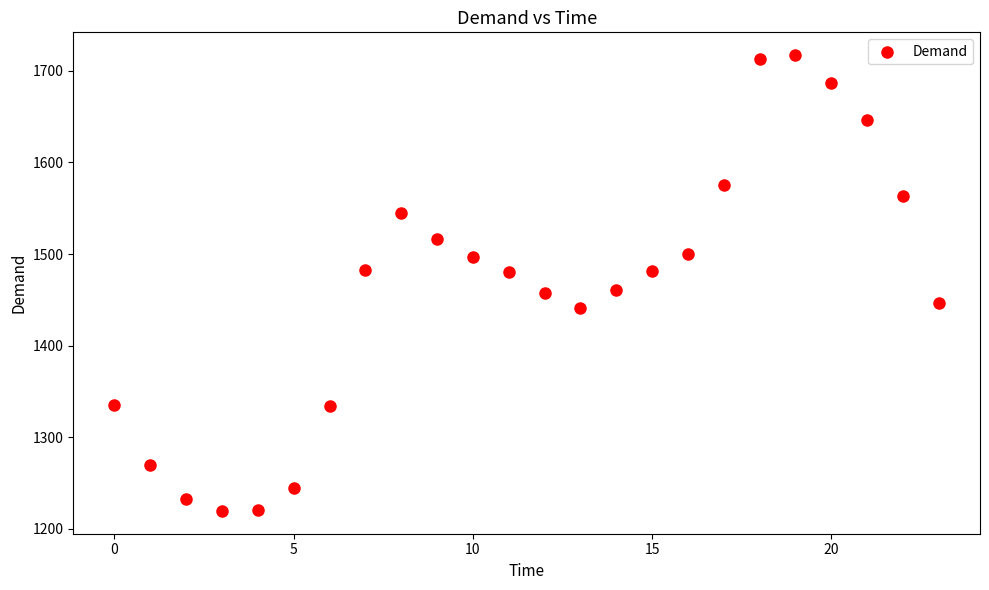

What is the range of Y values (max minus min)?

497.4